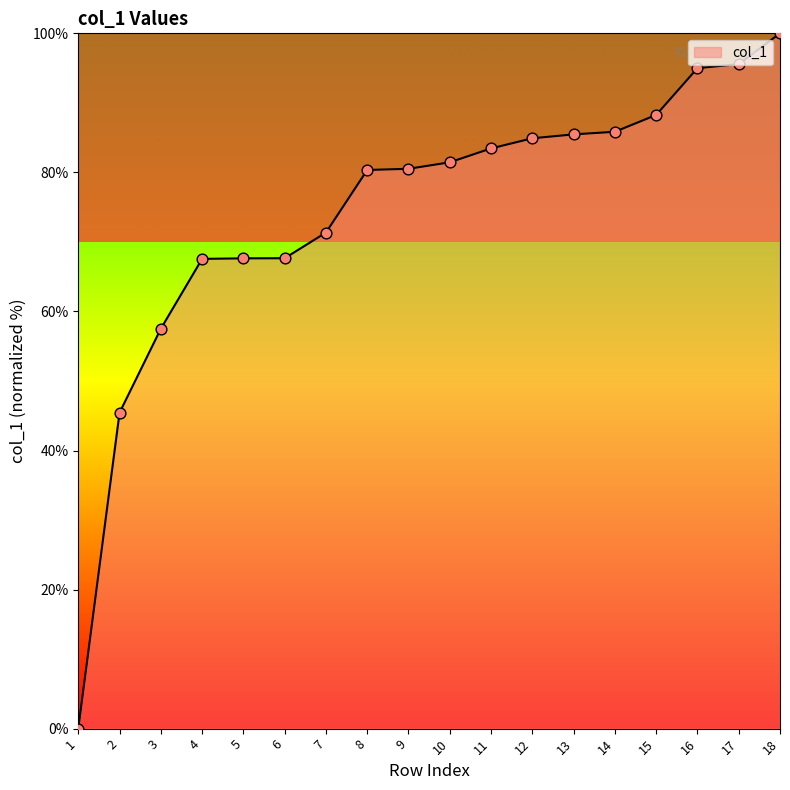

What is the change in value from 6 to 11?

+15.8